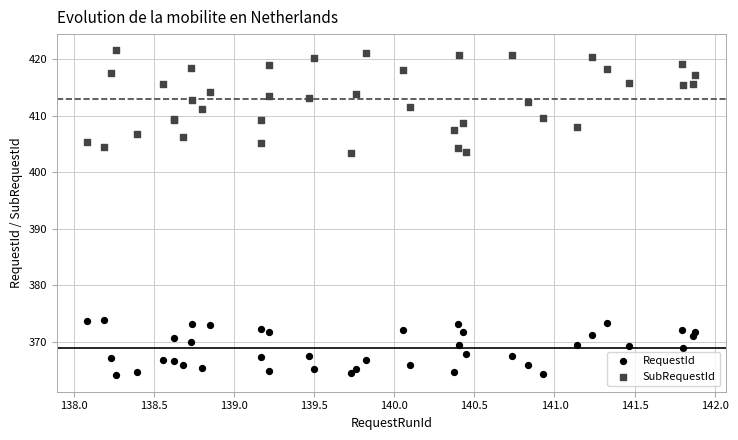

Which series contains the lowest Y value?

RequestId